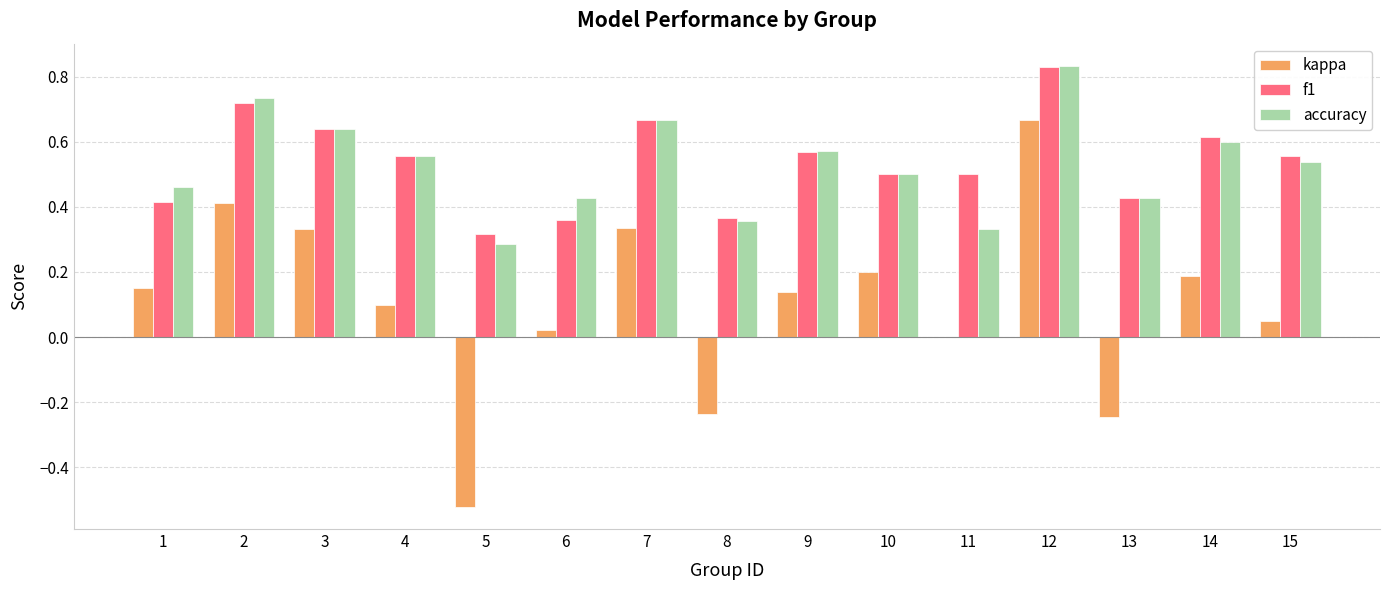

True or false: f1 has a value of 1.0 at 14.

False